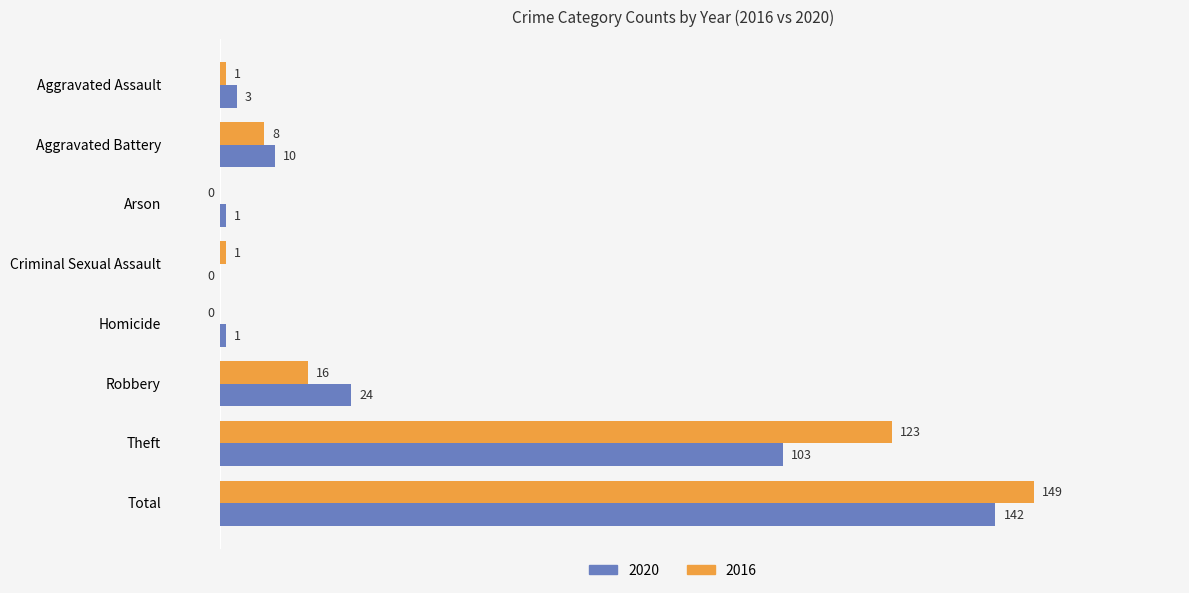

What is the maximum value for 2020?

142